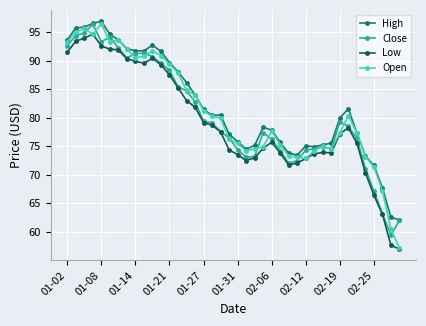

True or false: Low and High intersect in this chart.

False